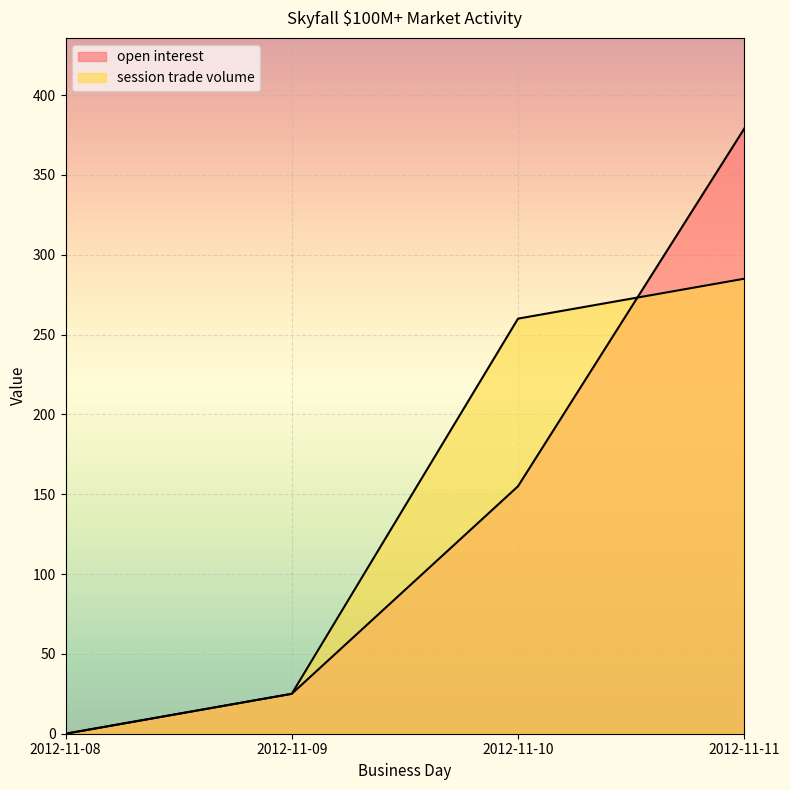

Reading left to right, what are all the values shown in this chart?

open interest: 0	25	155	379
session trade volume: 0	25	260	285